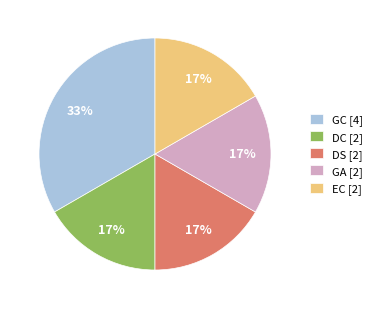

True or false: GA accounts for 23% of the total.

False